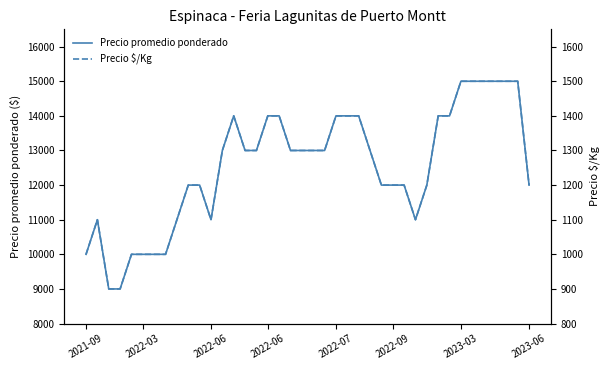

How many interior local peaks does the Precio promedio ponderado series have?

2